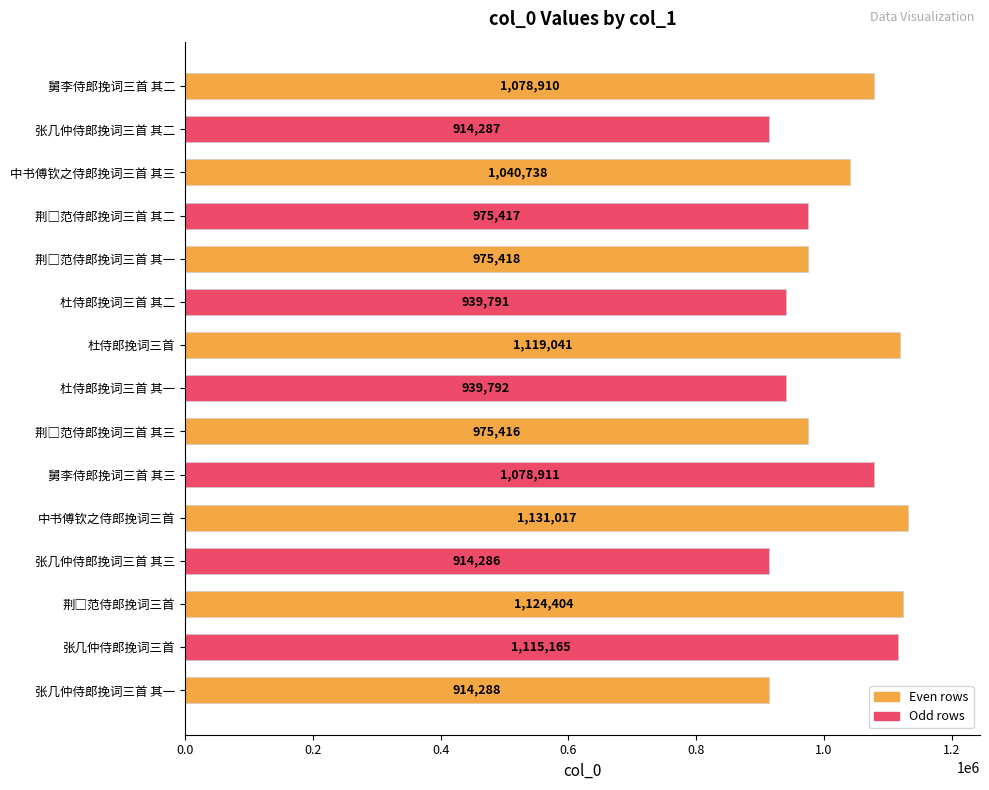

What is the average value?

1015792